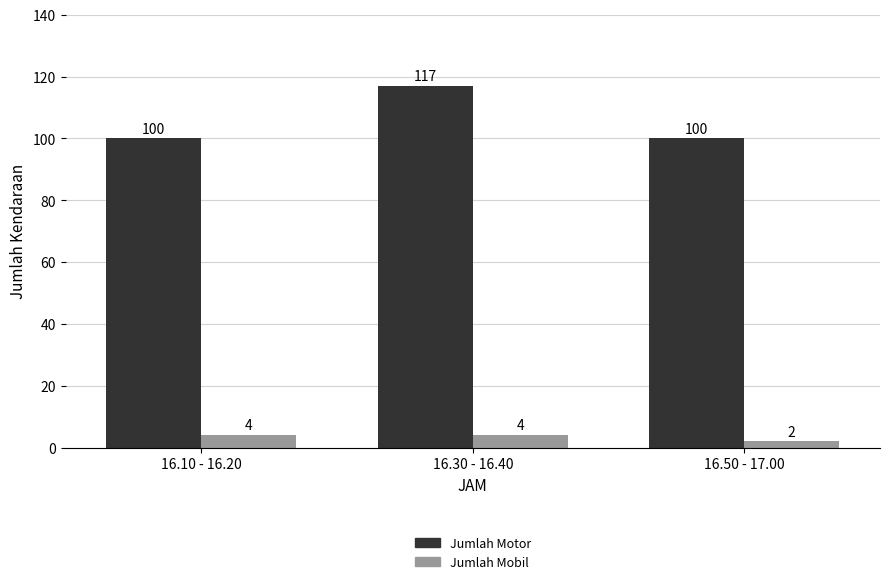

Are the bars grouped side by side (vs. stacked)?

Yes